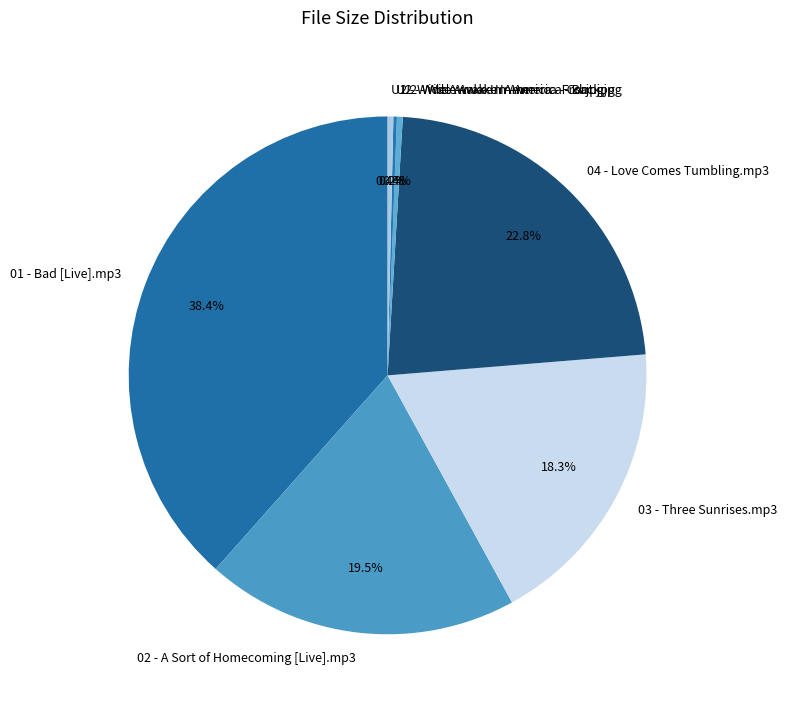

Which has a higher value, U2 - Wide Awake In America - Back.jpg or 04 - Love Comes Tumbling.mp3?

04 - Love Comes Tumbling.mp3